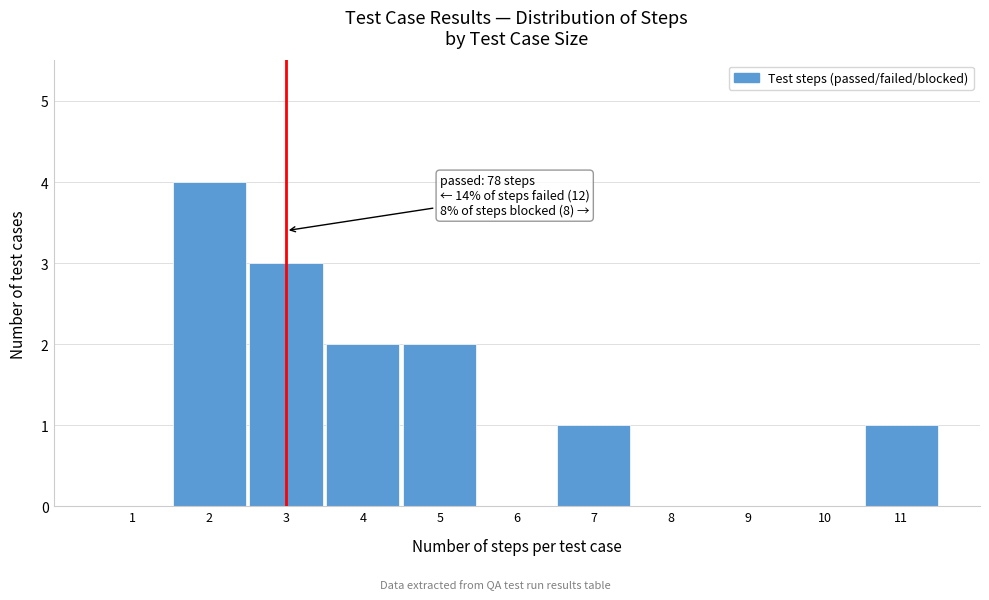

Reading right to left, transcribe all the data shown in this chart.

11=1	10=0	9=0	8=0	7=1	6=0	5=2	4=2	3=3	2=4	1=0